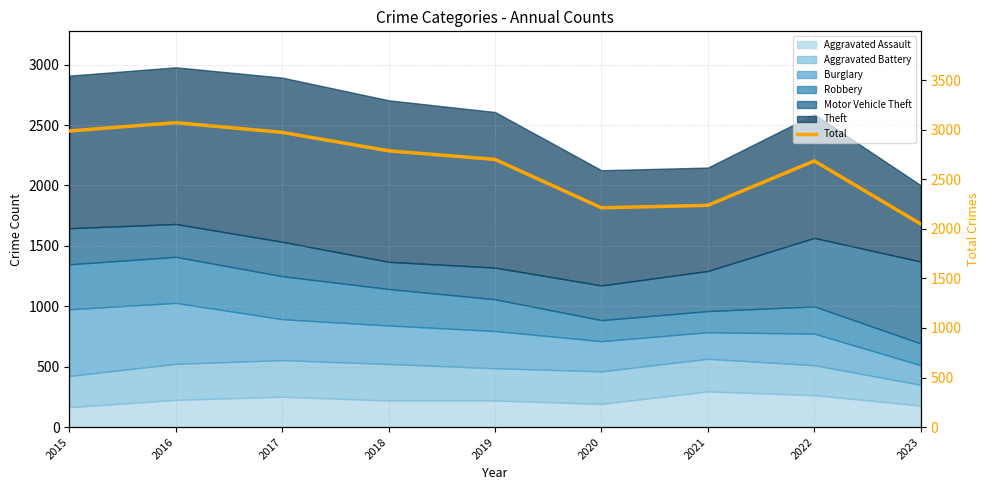

What is the difference between the values at 2017 and 2018?

186